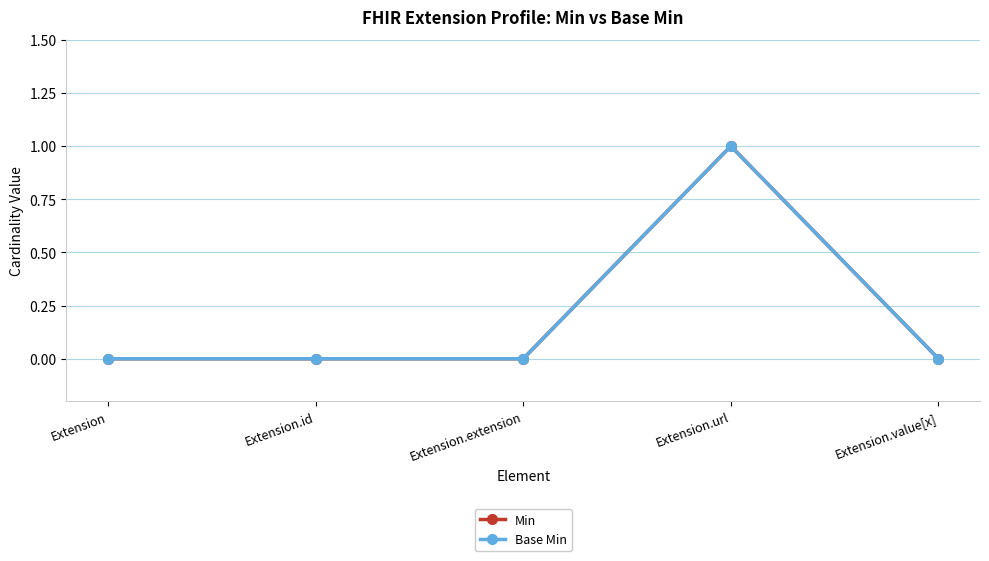

The value of Min at Extension is -1. True or false?

False